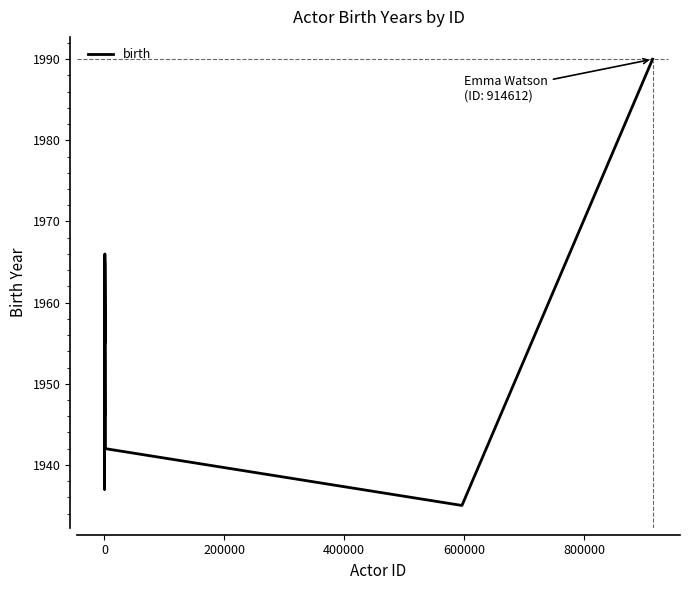

What is the minimum value shown in the chart?

1935